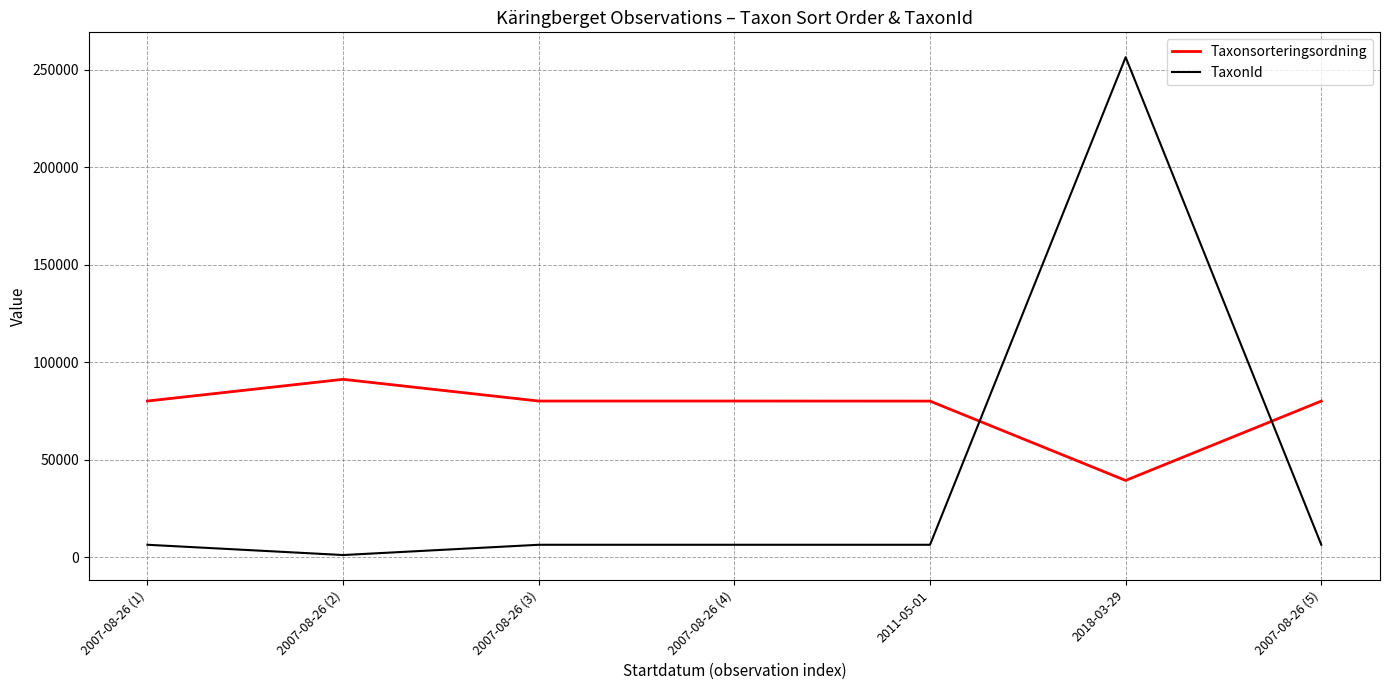

Which series has the widest spread of values?

TaxonId